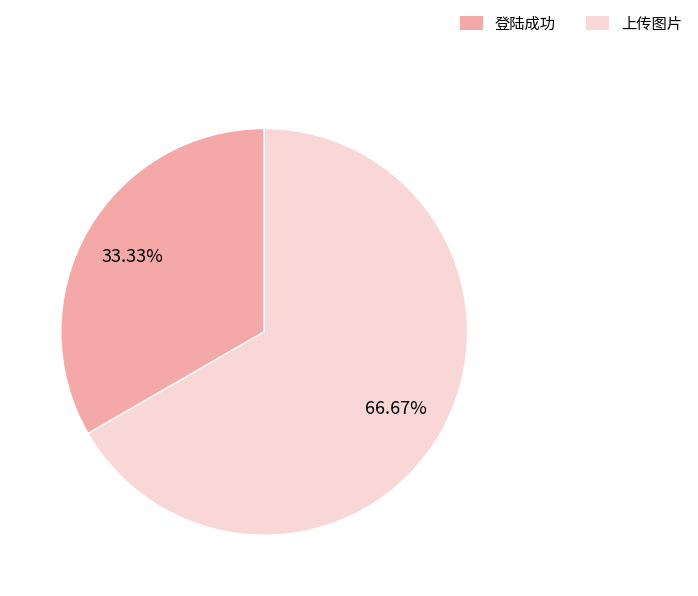

To the nearest percent, what is the difference between the largest and smallest slice percentages?

33%